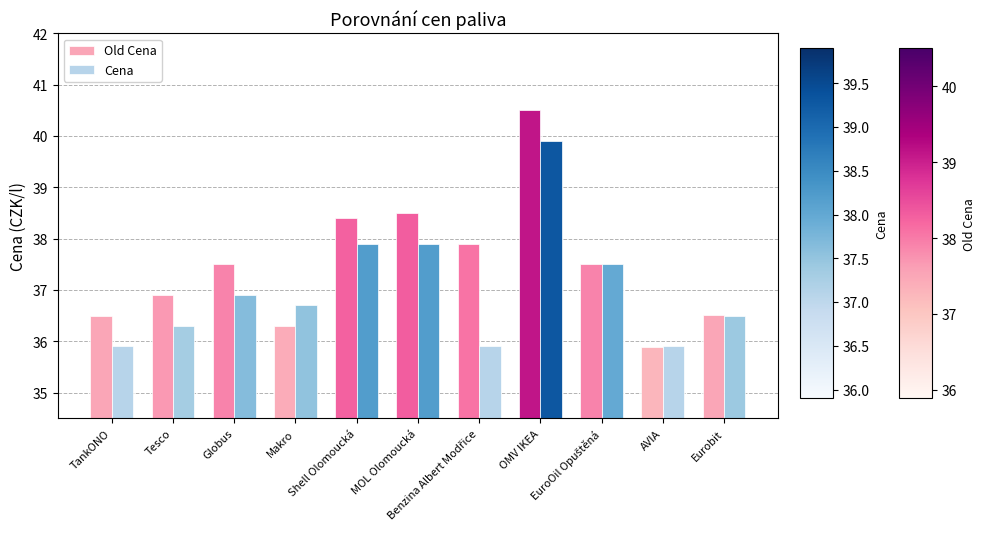

Which series has the largest total across all categories?

Old Cena